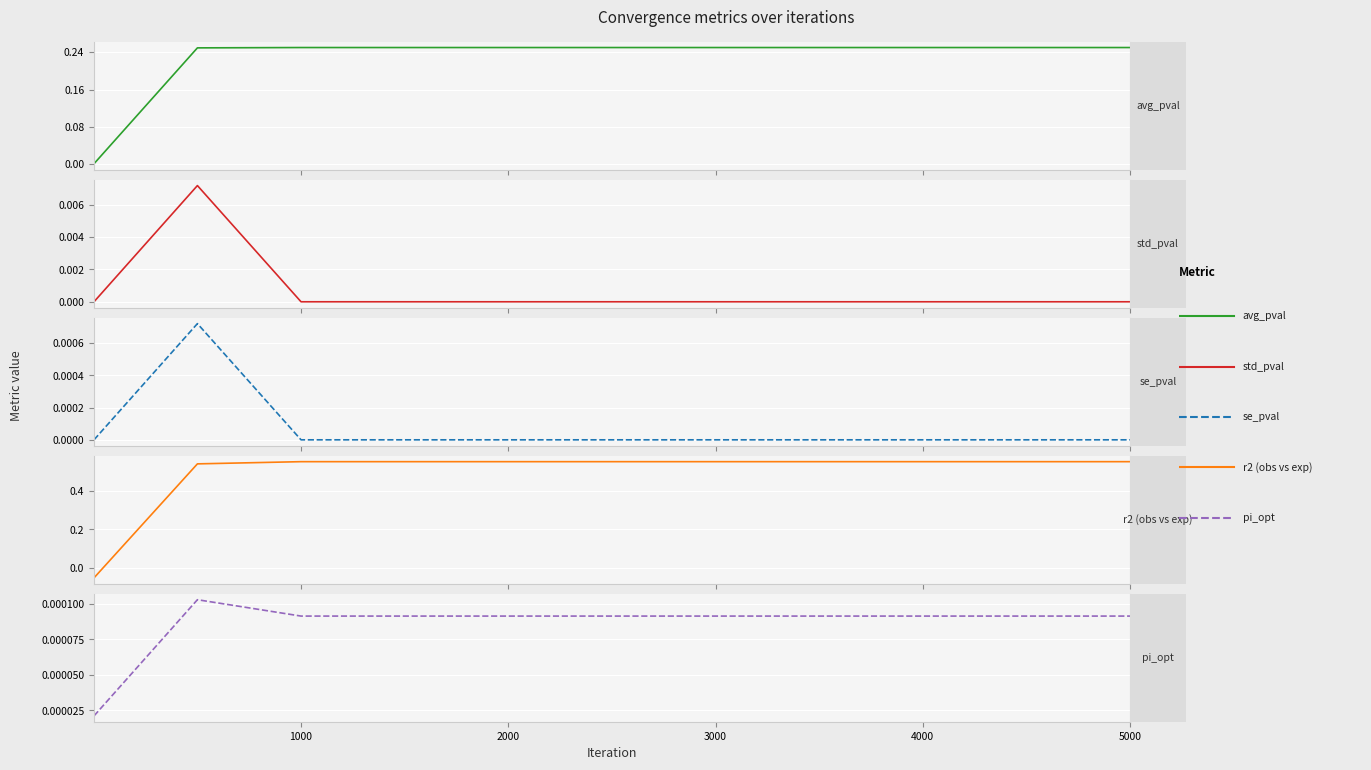

Is it true that r2 (obs vs exp) equals 0.2 at 1000?

False